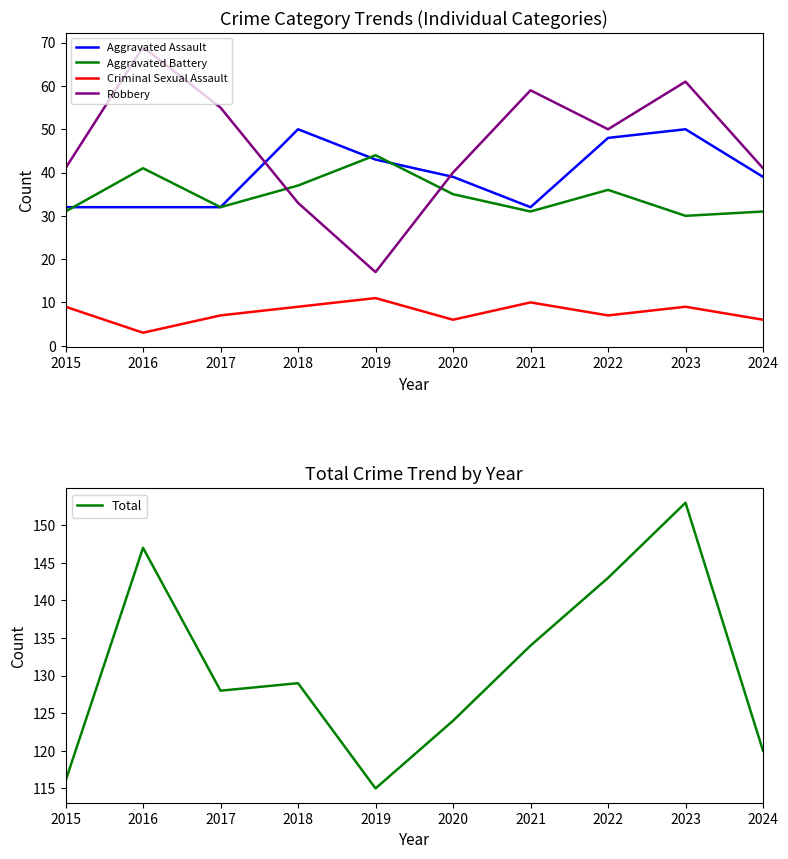

Rank the series at 2016 from lowest to highest value.

Criminal Sexual Assault, Aggravated Assault, Aggravated Battery, Robbery, Total